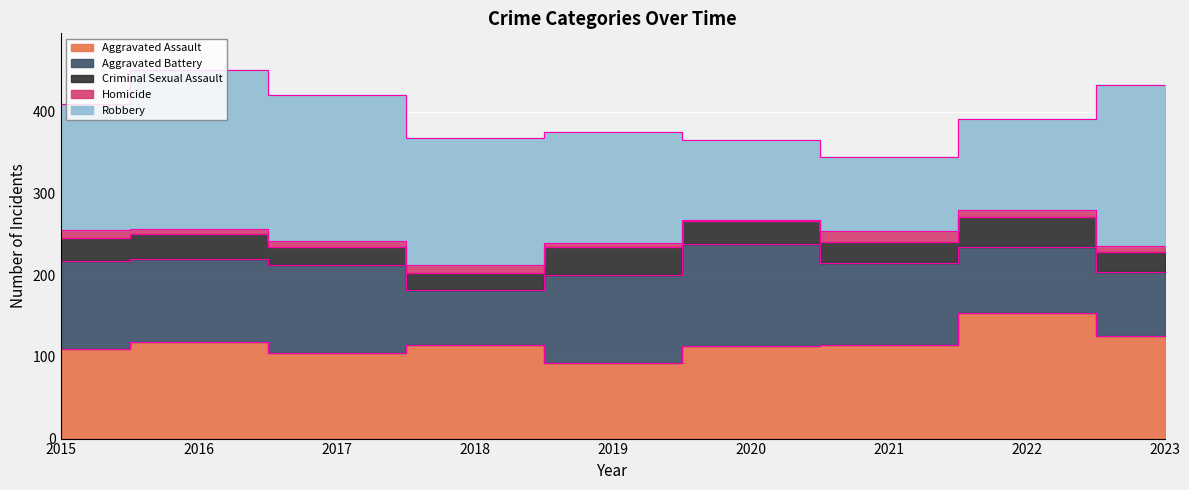

Which series has the widest spread of values?

Robbery